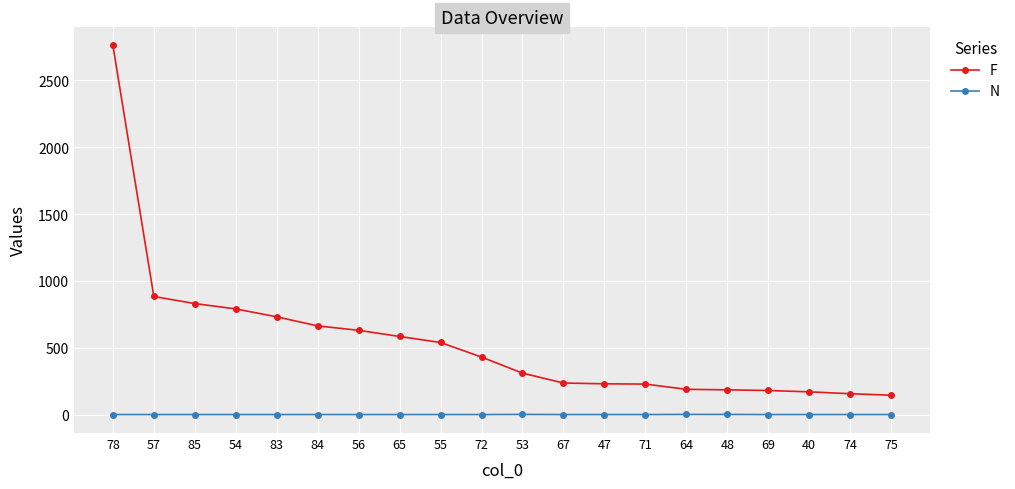

True or false: F and N cross at least once.

False